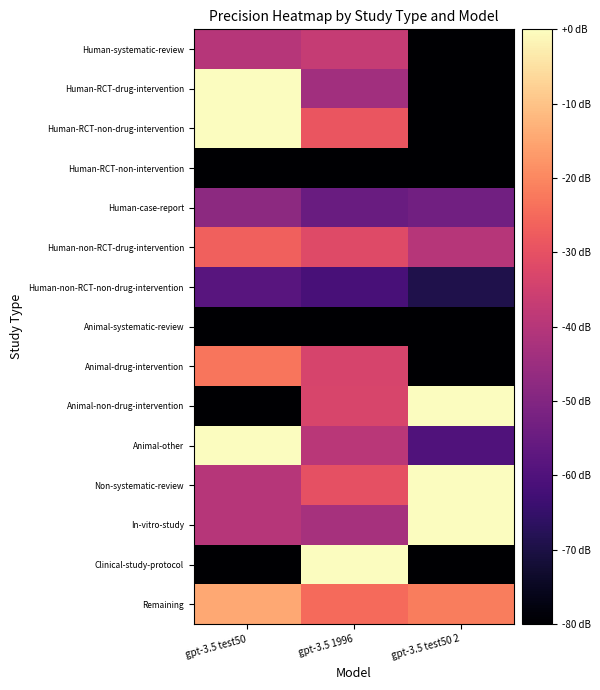

At how many categories does at least one series exceed 0?

3